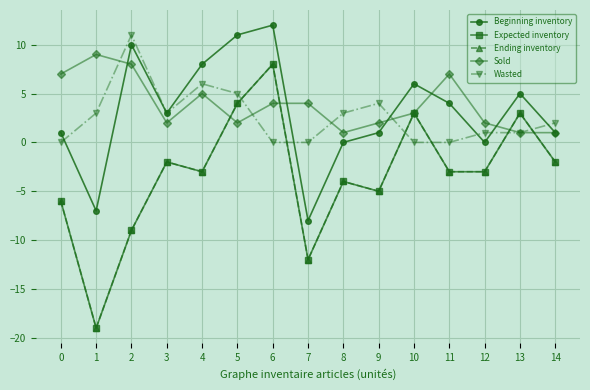

Is this an area chart (filled region under the line)?

No